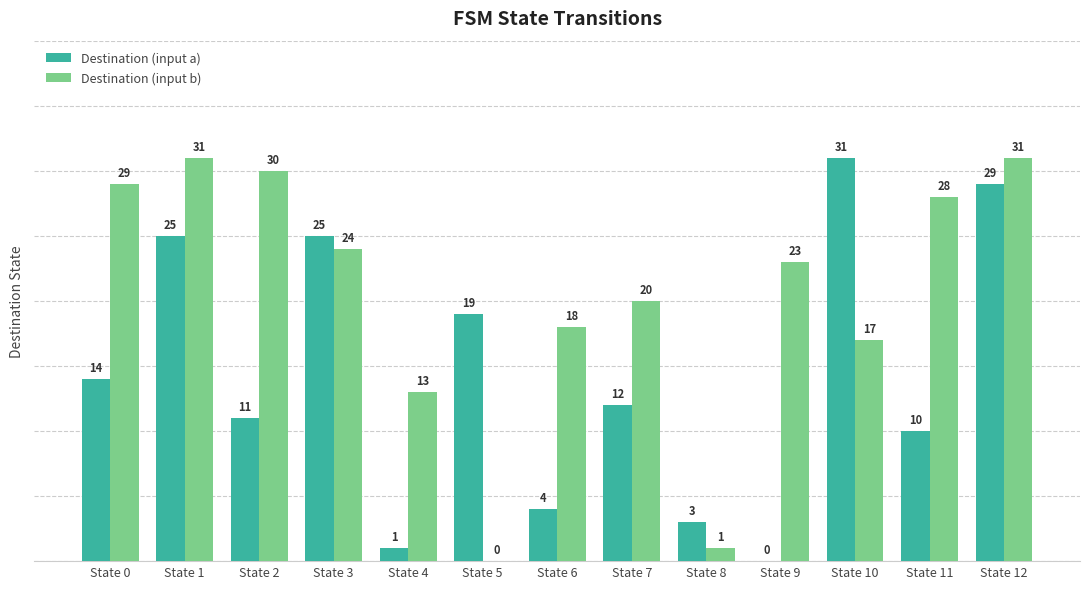

How many groups of bars are there?

13